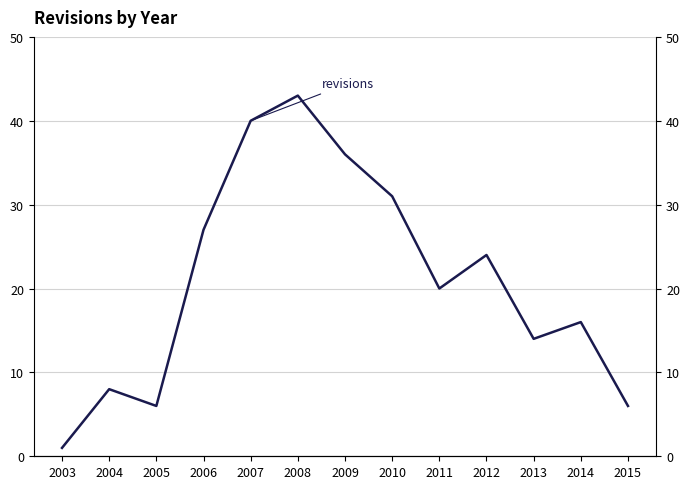

At which label is the value closest to 22?

2011